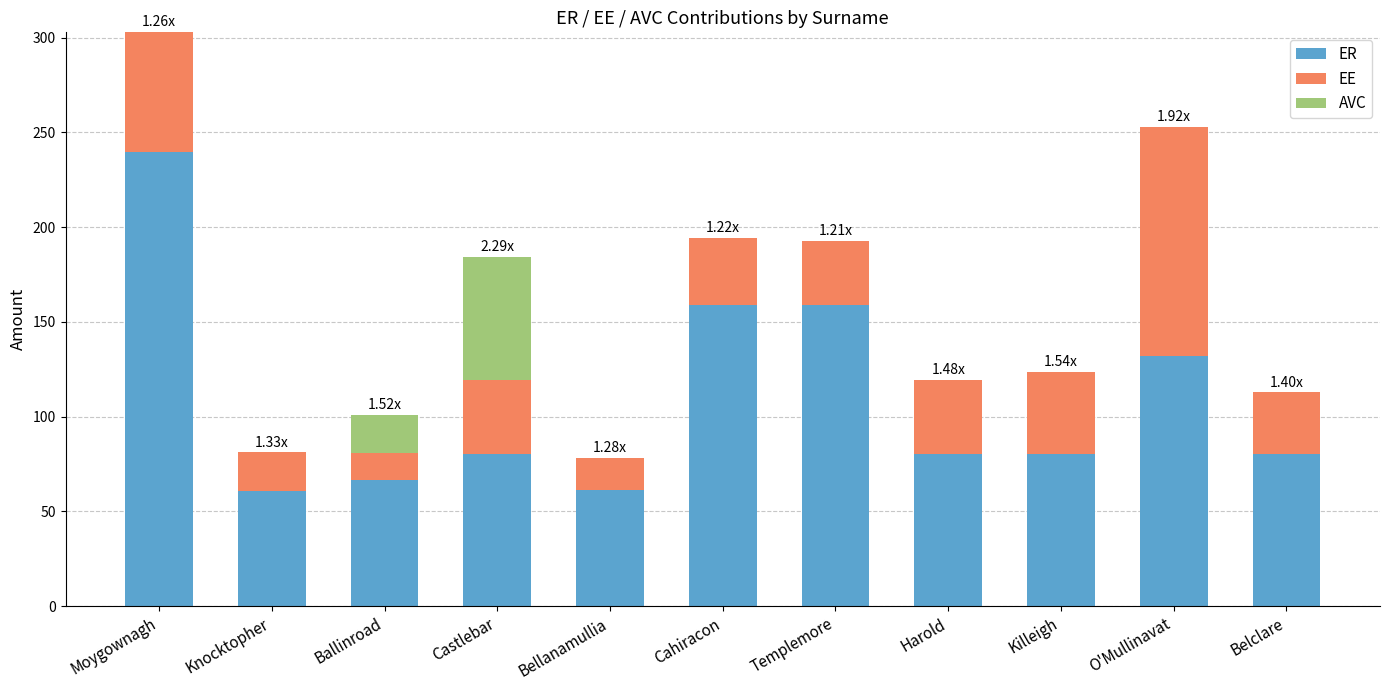

At which category is the sum across all series the highest?

Moygownagh